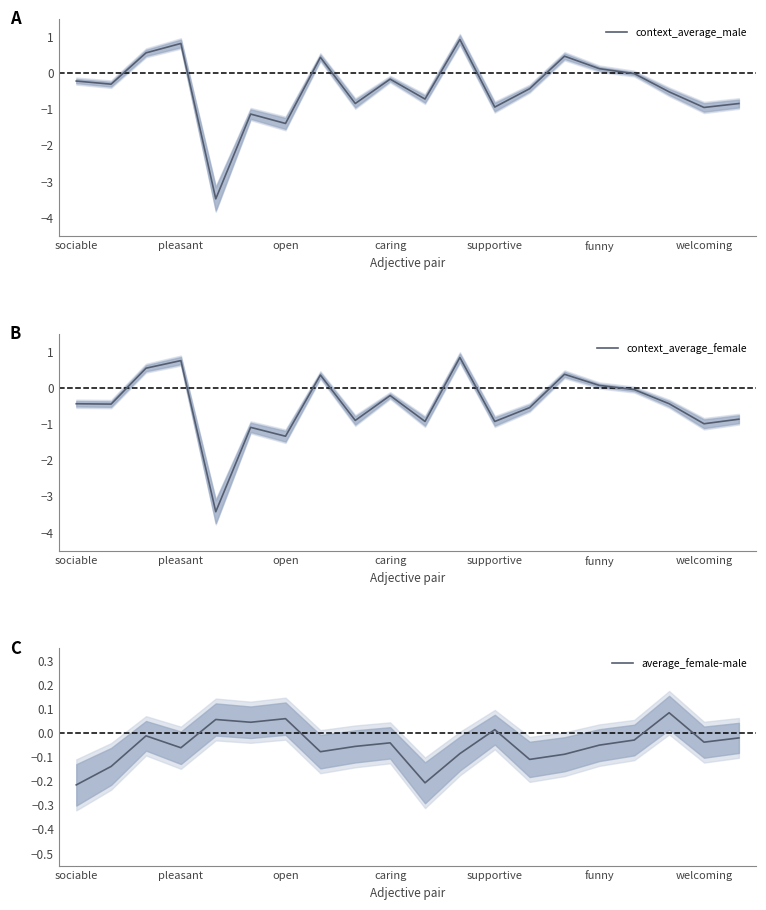

What is the sum of the context_average_male values at 17 and 13?

-1.0